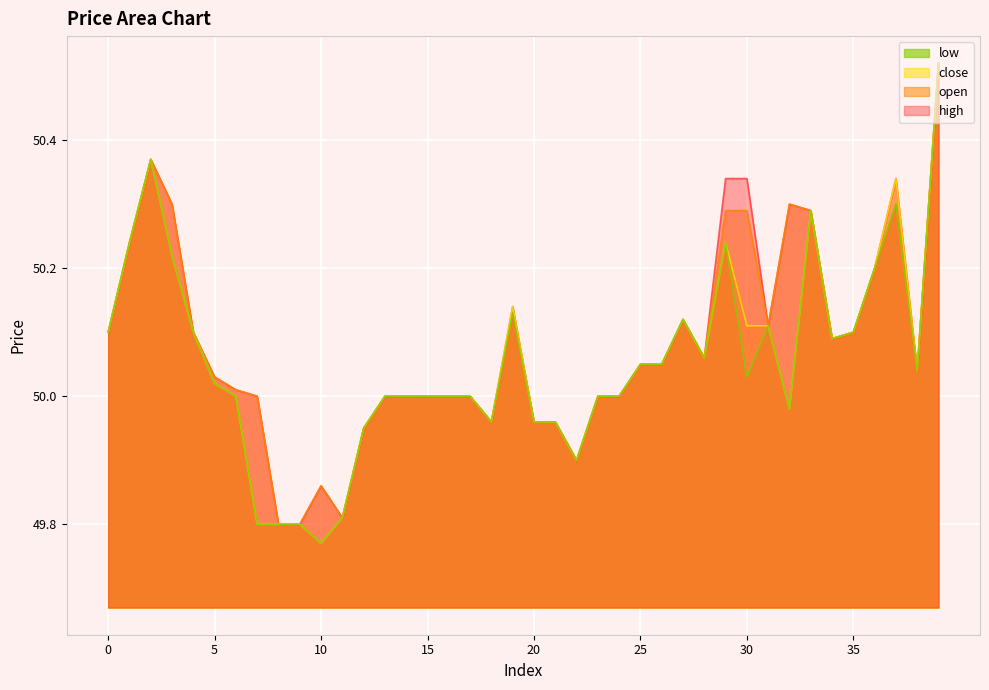

The low series shows 50.0 at 18. True or false?

True